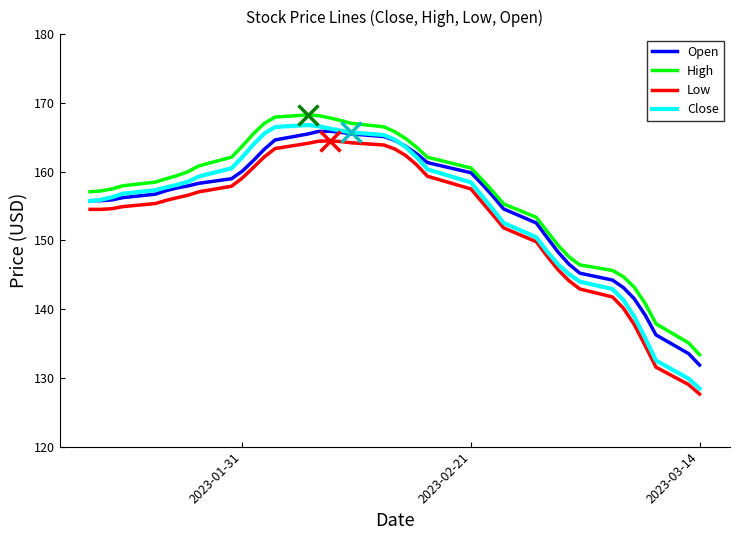

True or false: Low and High intersect in this chart.

False